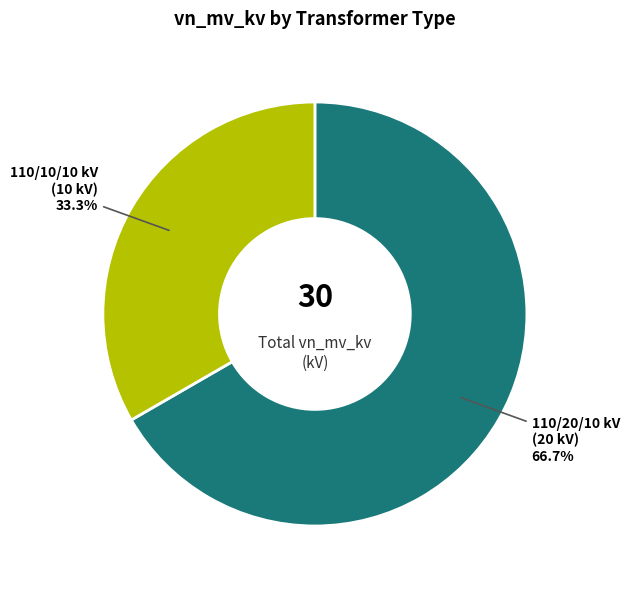

Count the number of slices in the pie.

2